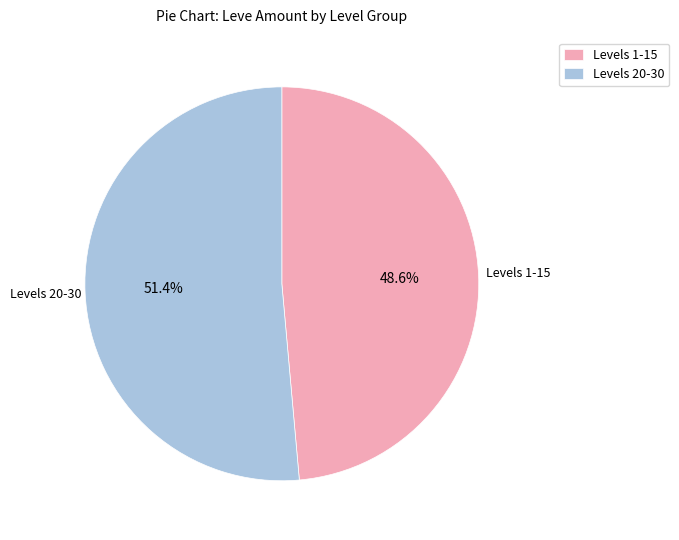

Between Levels 1-15 and Levels 20-30, which is larger?

Levels 20-30